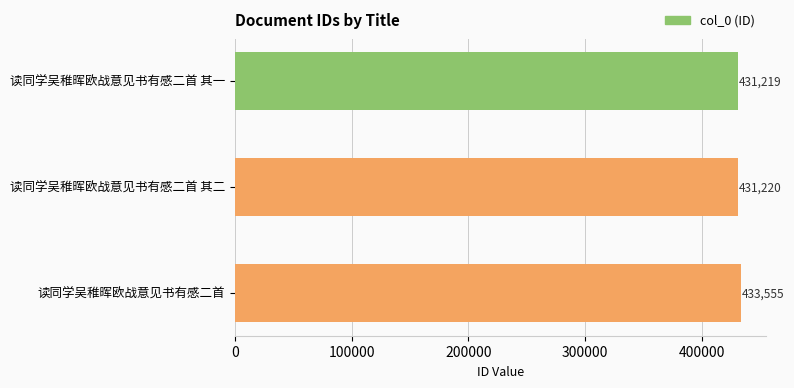

Does the chart contain stacked bars?

No